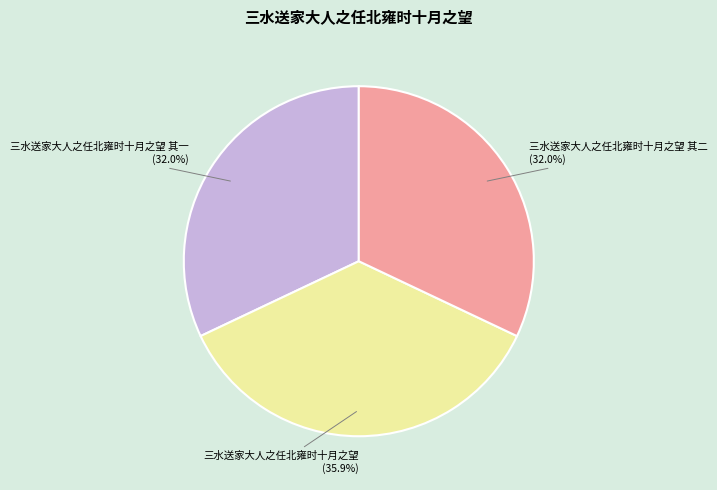

Between 三水送家大人之任北雍时十月之望 and 三水送家大人之任北雍时十月之望 其二, which is larger?

三水送家大人之任北雍时十月之望